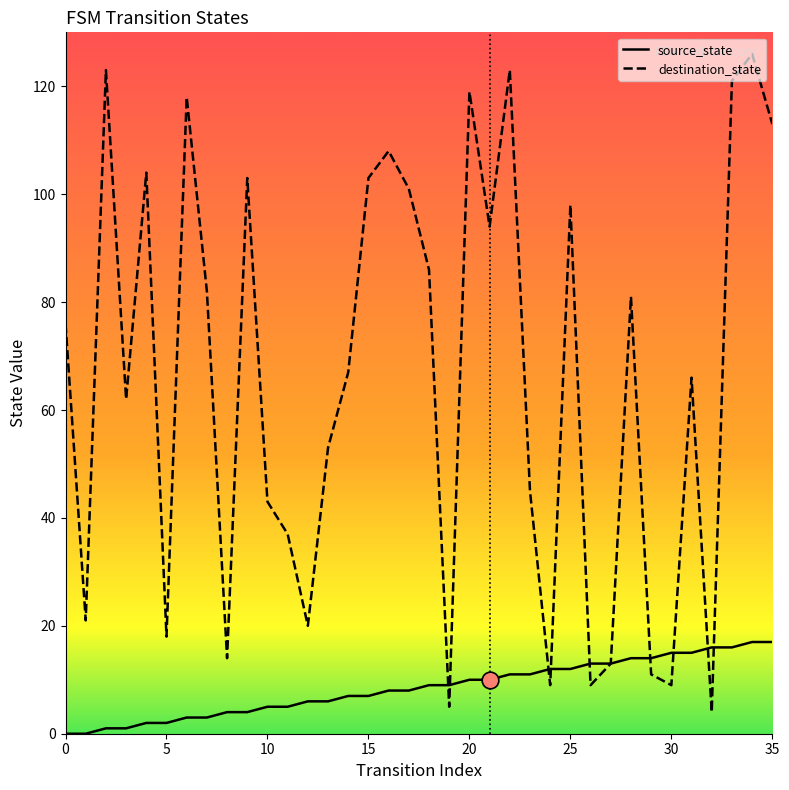

What is the value of the source_state point at the 35th from the left?

17